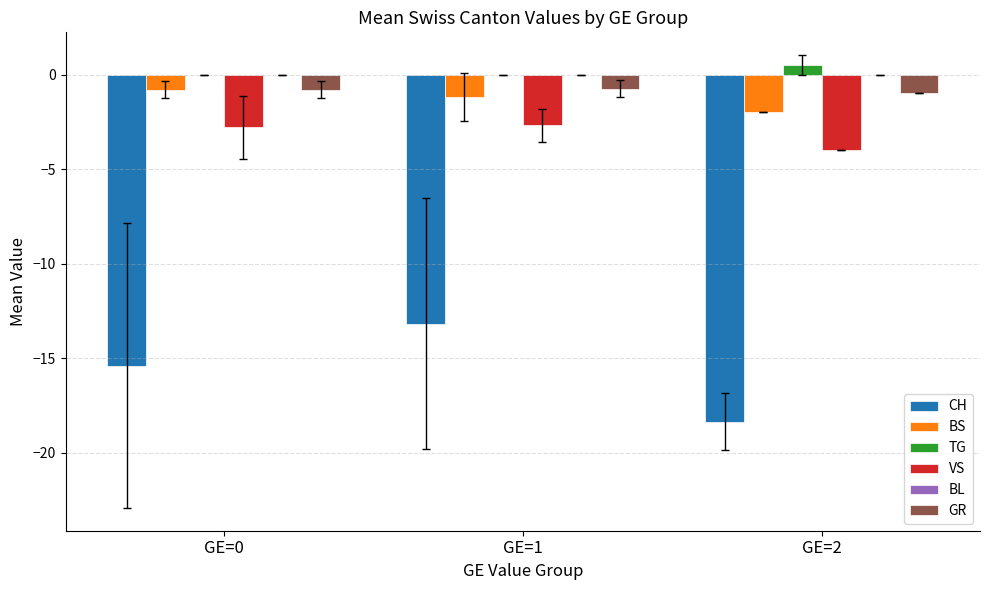

What is the sum of all VS values?

-9.5